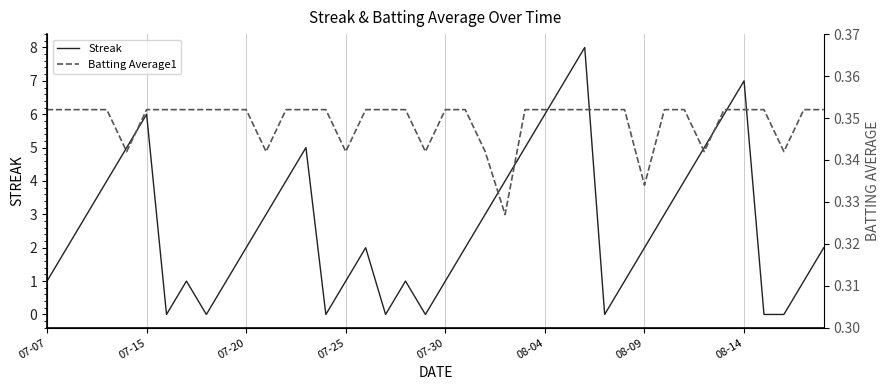

What is the sum of all Streak values?

108